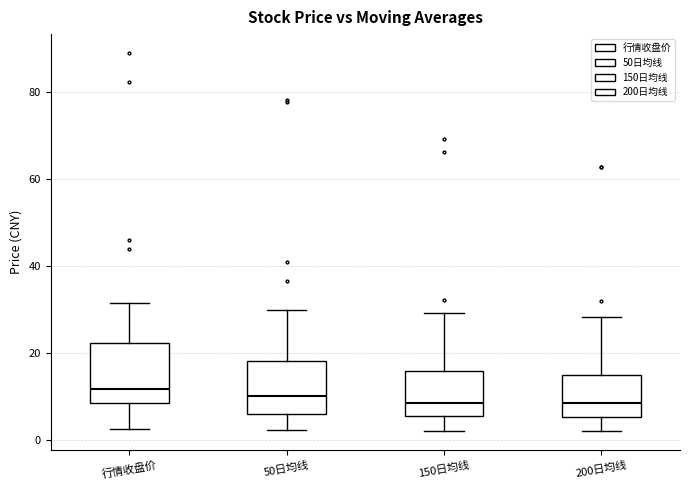

Reading left to right, read every box against the y-axis: the position of its median line, the range the box covers, and the ends of its whiskers. The values are not printed on the chart, so give them approximately, as read against the axis.

行情收盘价: median 12, box 8 to 22, whiskers 2 to 32
50日均线: median 10, box 6 to 18, whiskers 2 to 30
150日均线: median 8, box 6 to 16, whiskers 2 to 30
200日均线: median 8, box 6 to 14, whiskers 2 to 28